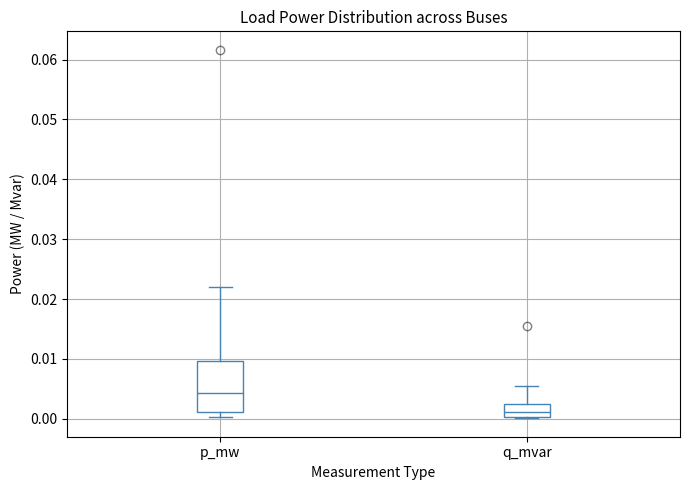

Which box has the highest median line?

p_mw